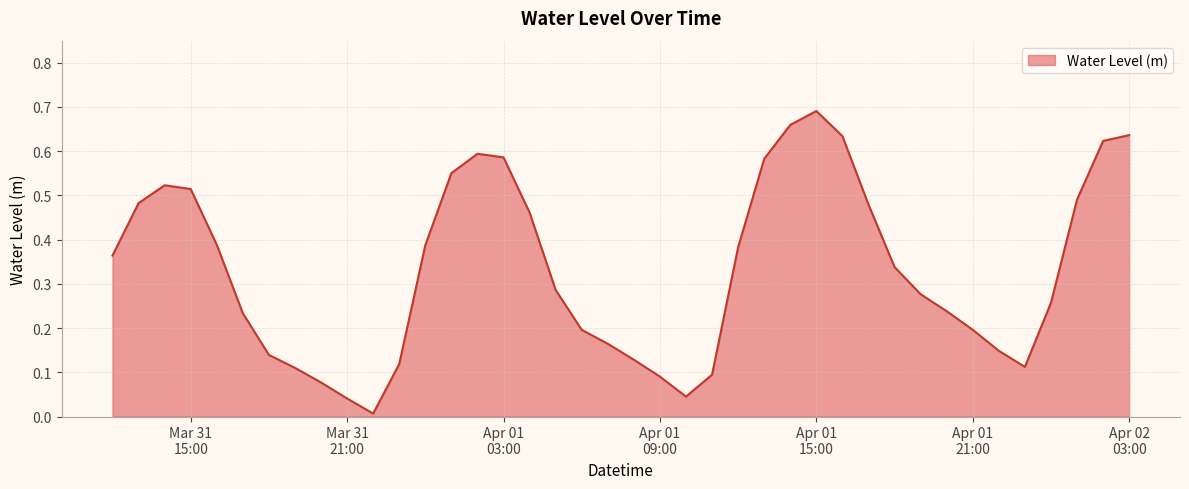

Is this an area chart (filled region under the line)?

Yes